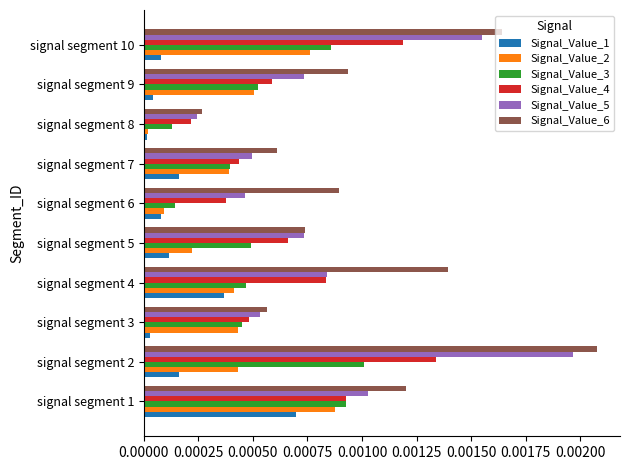

At signal segment 2, list the series in order from largest to smallest.

Signal_Value_6, Signal_Value_5, Signal_Value_4, Signal_Value_3, Signal_Value_2, Signal_Value_1